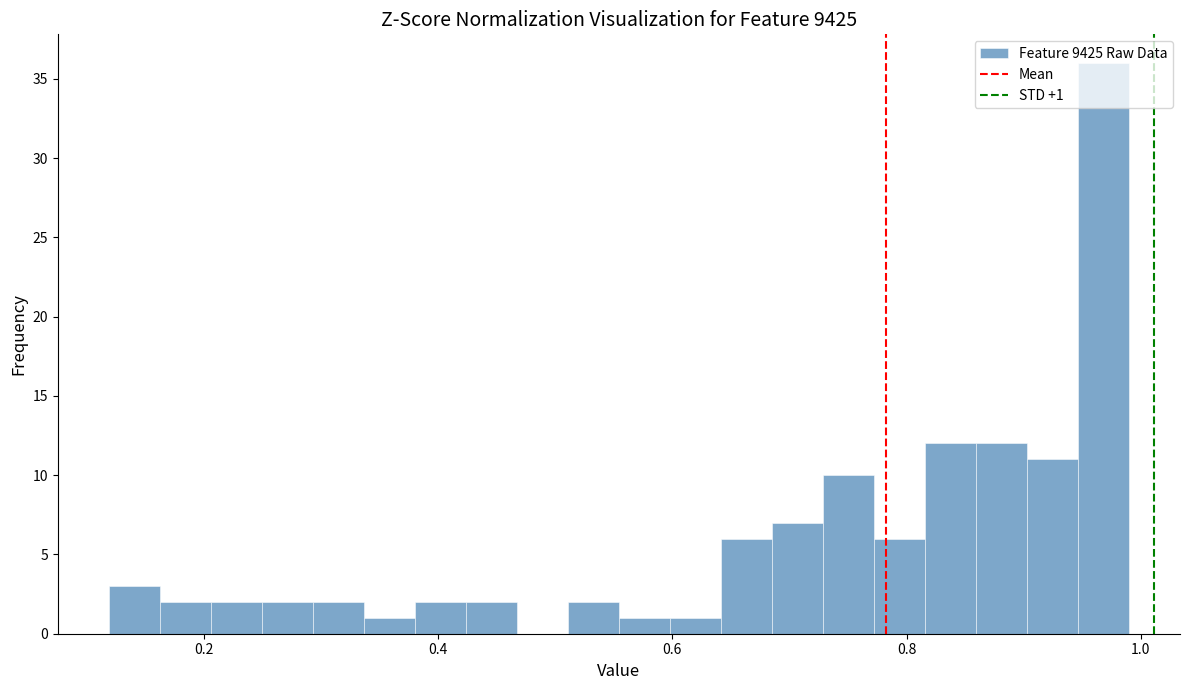

Read against the x-axis, roughly where is the centre of the tallest bar?

0.96